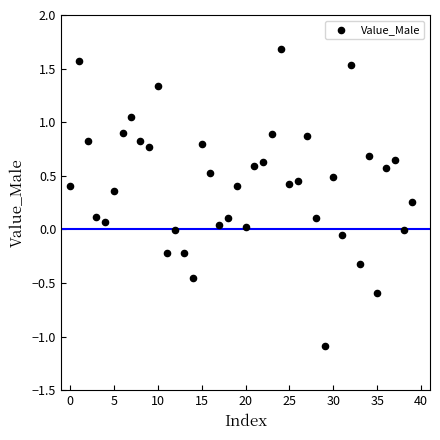

What is the range of Y values (max minus min)?

2.8